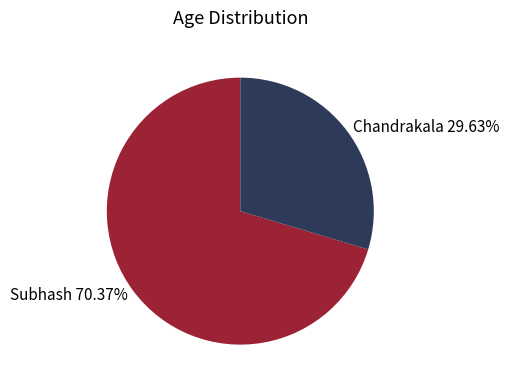

Count the number of slices in the pie.

2